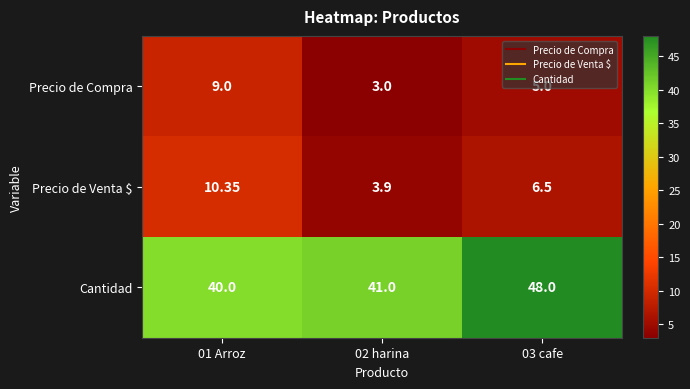

Which series has the largest total across all categories?

Cantidad